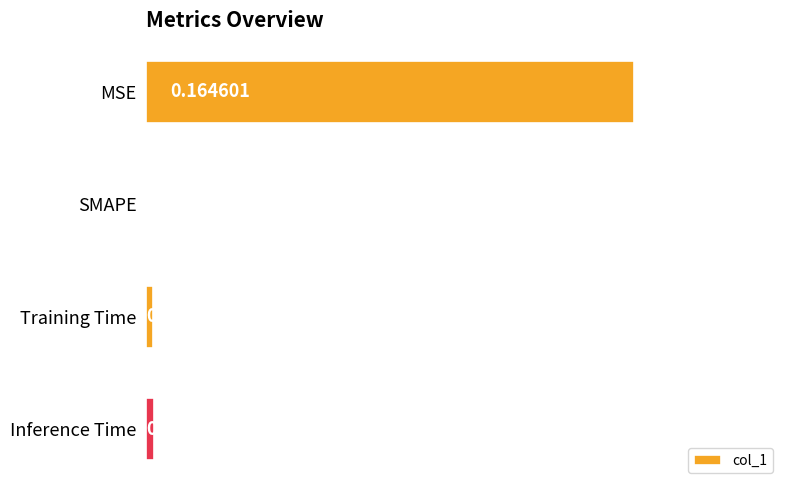

Which label corresponds to the largest value in the chart?

MSE